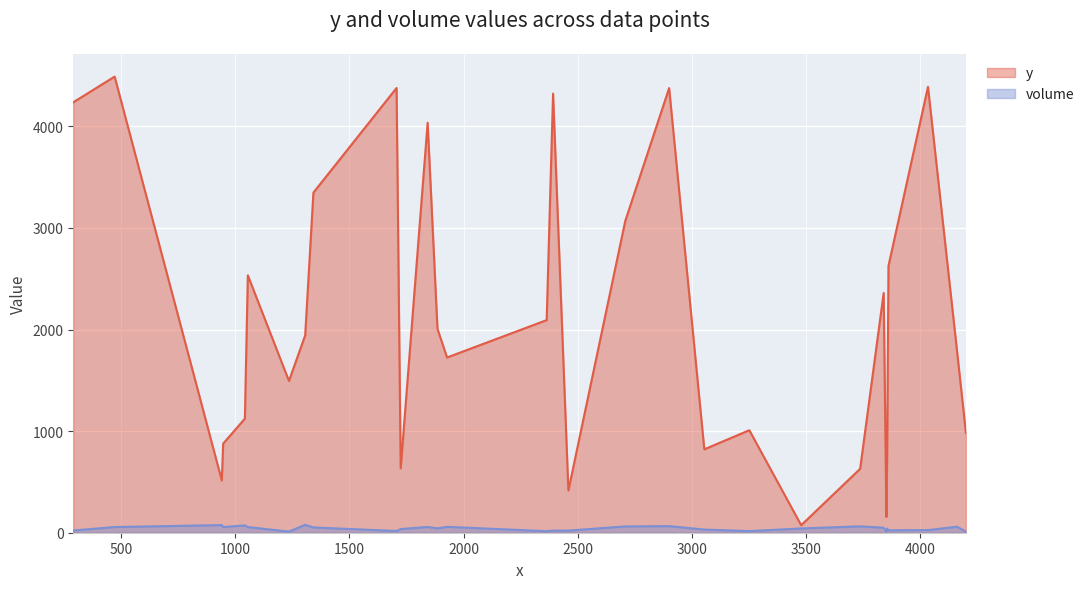

Which series has the largest total across all categories?

y